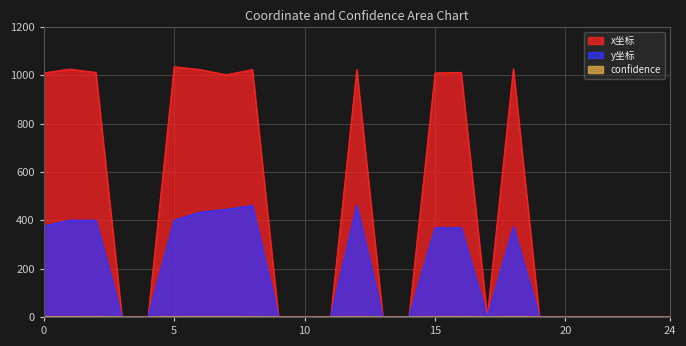

Does the chart display data point markers on the line(s)?

No